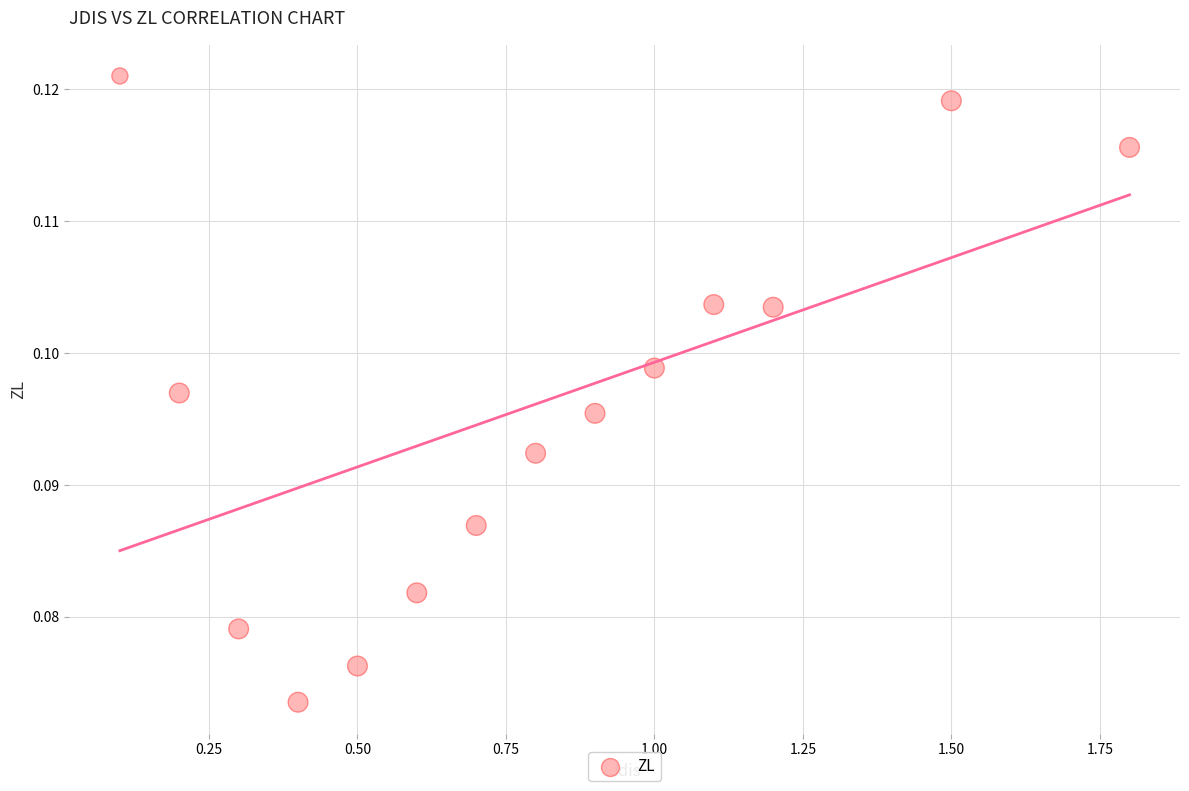

What is the range of X values (max minus min)?

1.7